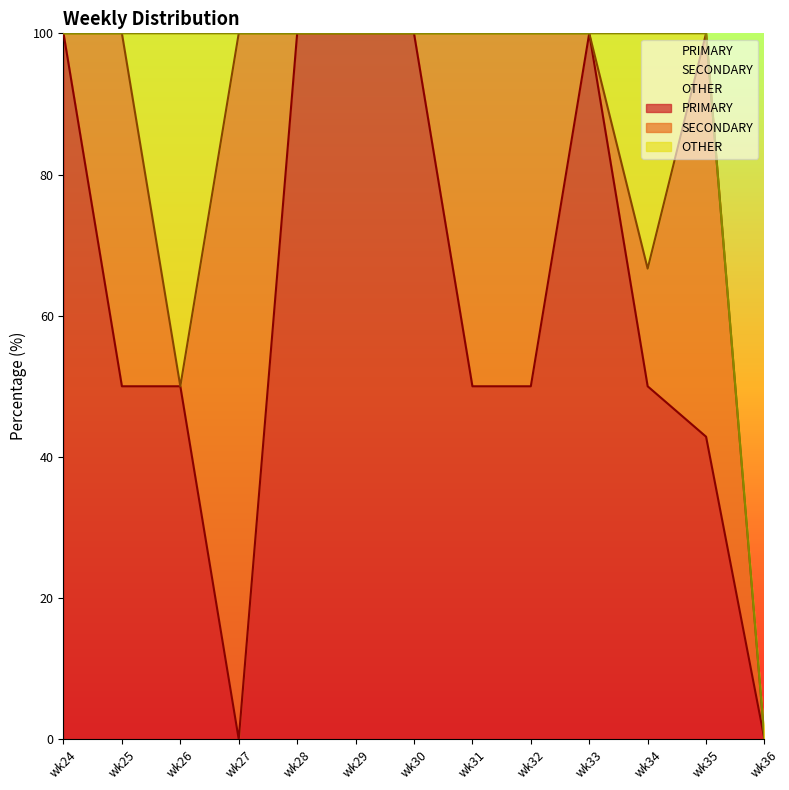

Is the value of PRIMARY at wk31 greater than the value of OTHER at wk26?

No